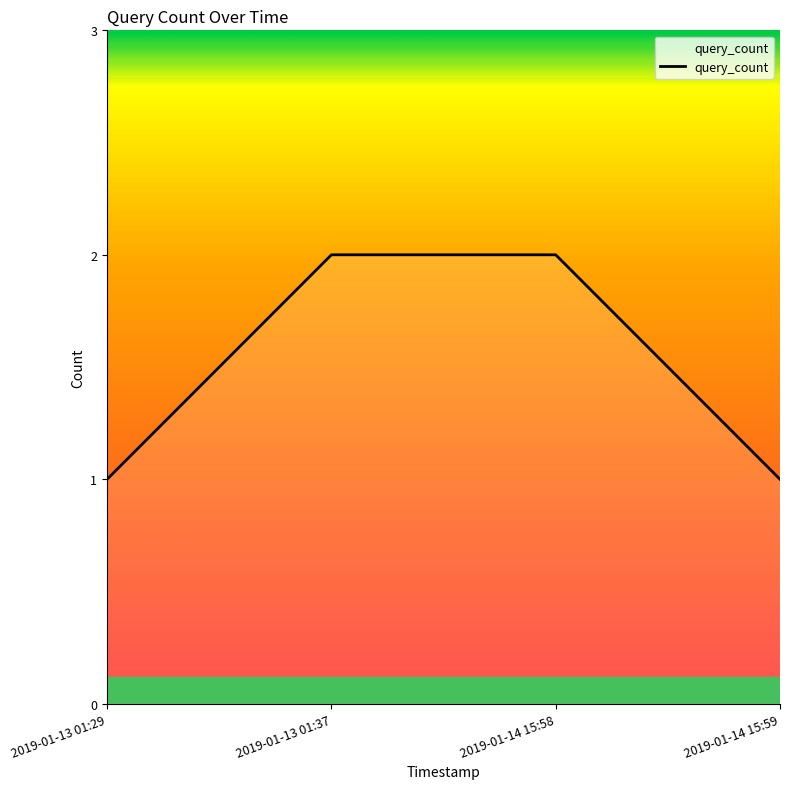

Between 2019-01-13 01:29 and 2019-01-13 01:37, which is larger?

2019-01-13 01:37